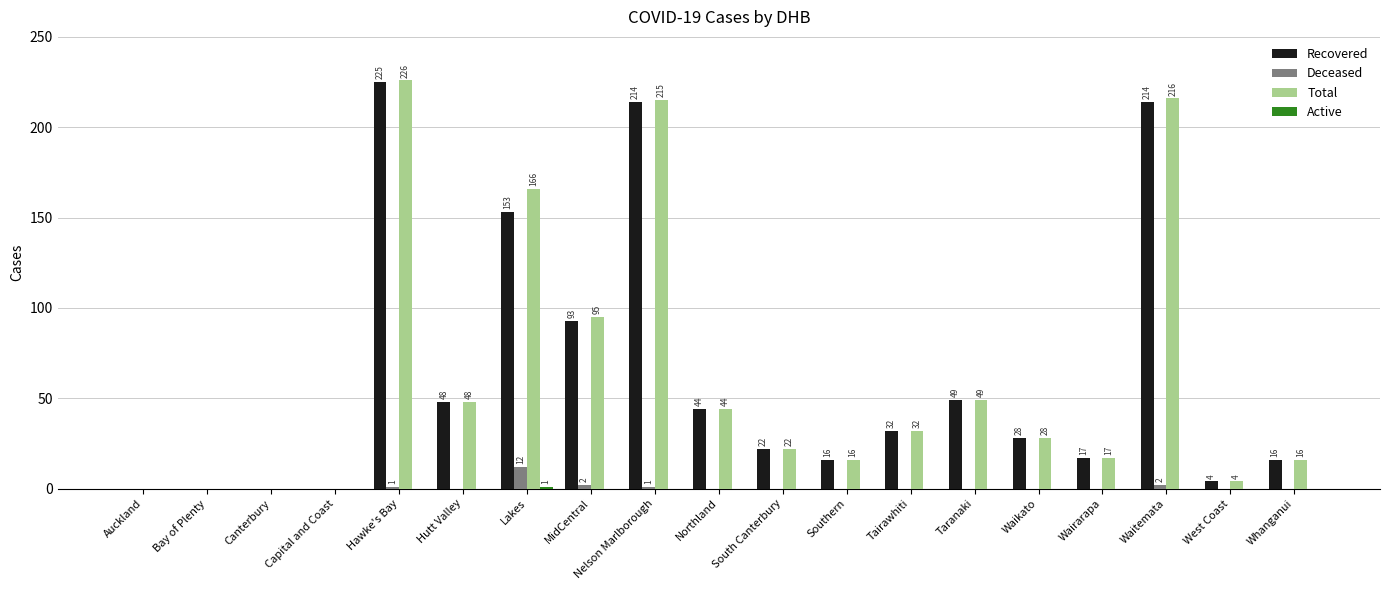

Is the value of Total at South Canterbury greater than the value of Recovered at Waitemata?

No